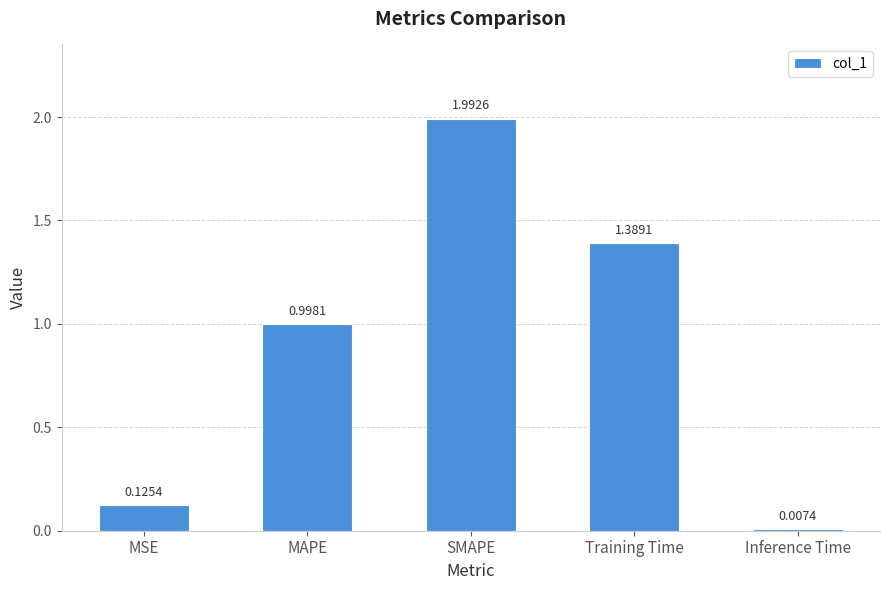

Between MAPE and Training Time, which is larger?

Training Time